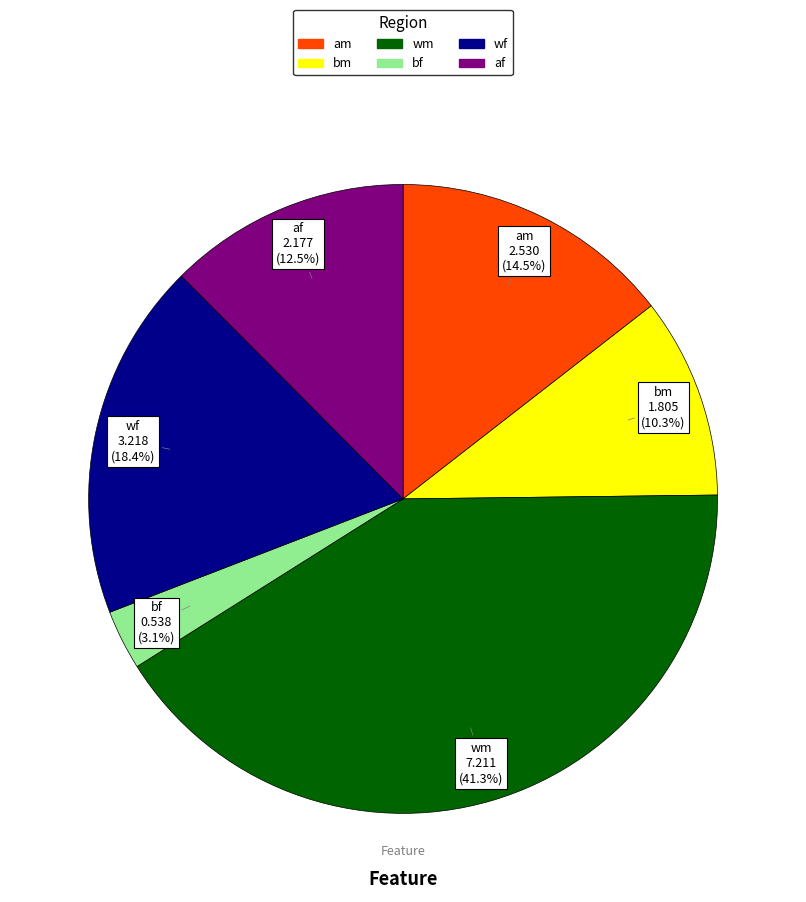

What percentage is NOT represented by bm?

89.7%